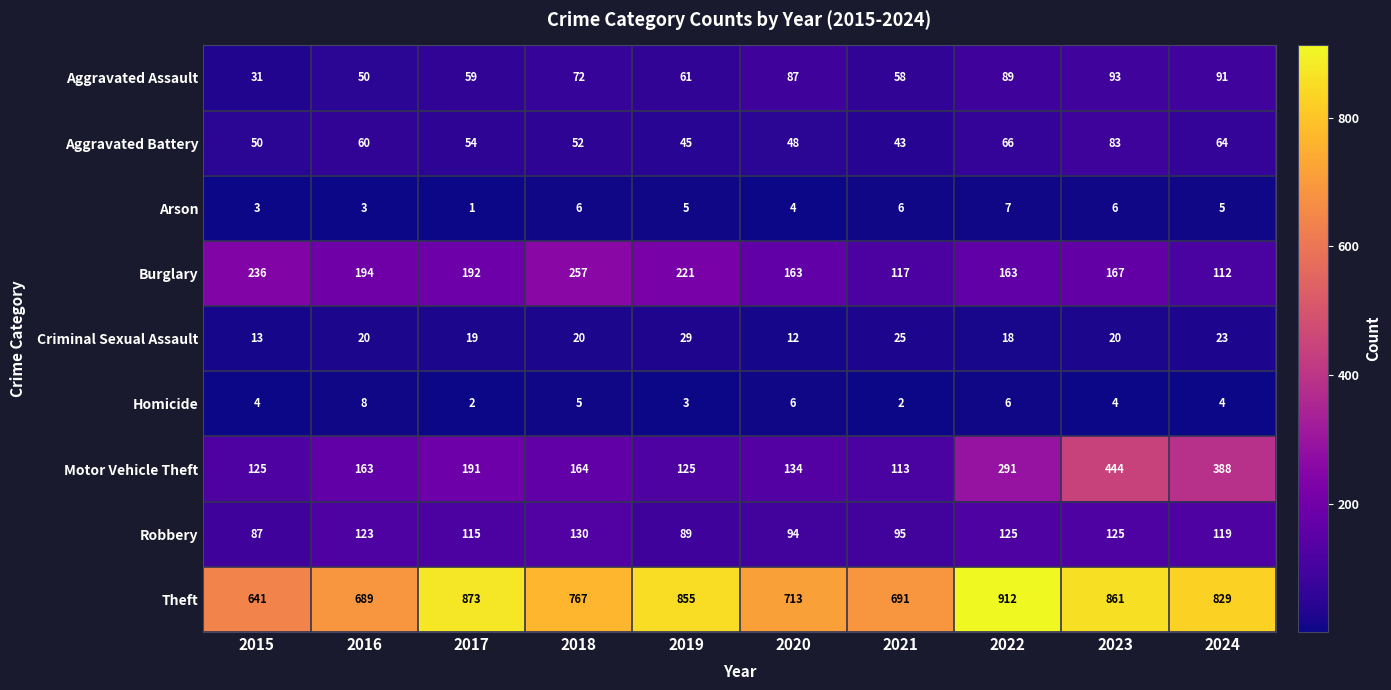

What is the average value of the Criminal Sexual Assault series?

20